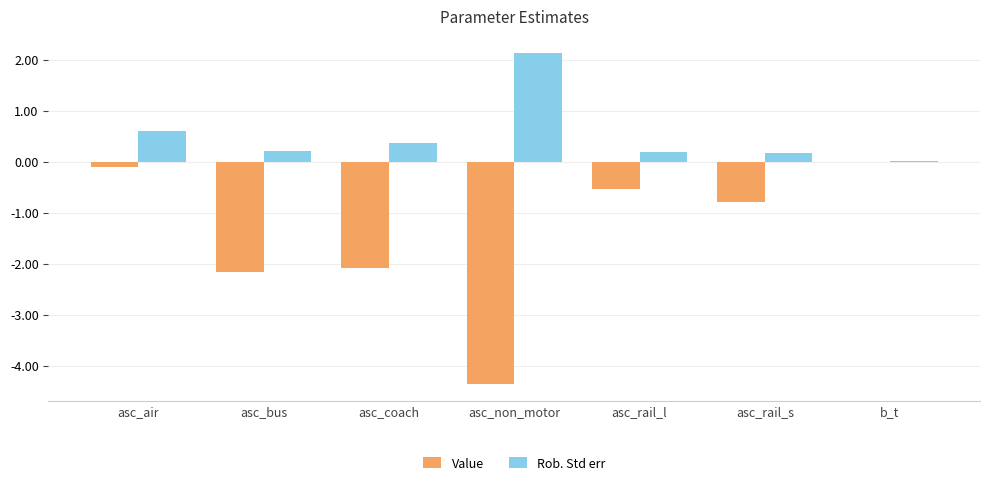

True or false: Rob. Std err has a value of 0.4 at asc_coach.

True